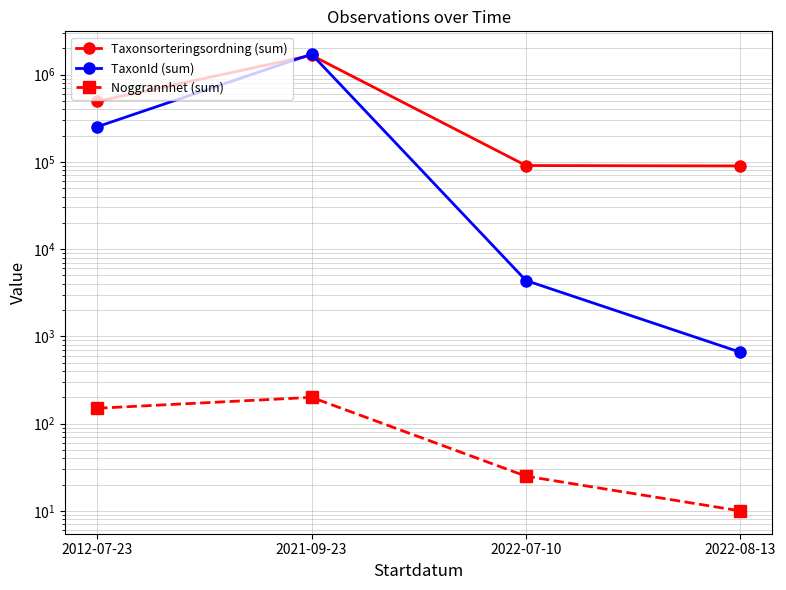

Reading right to left, transcribe all the data shown in this chart.

Taxonsorteringsordning (sum): 89673	90653	1661452	492272
TaxonId (sum): 658	4364	1712127	252208
Noggrannhet (sum): 10	25	200	150